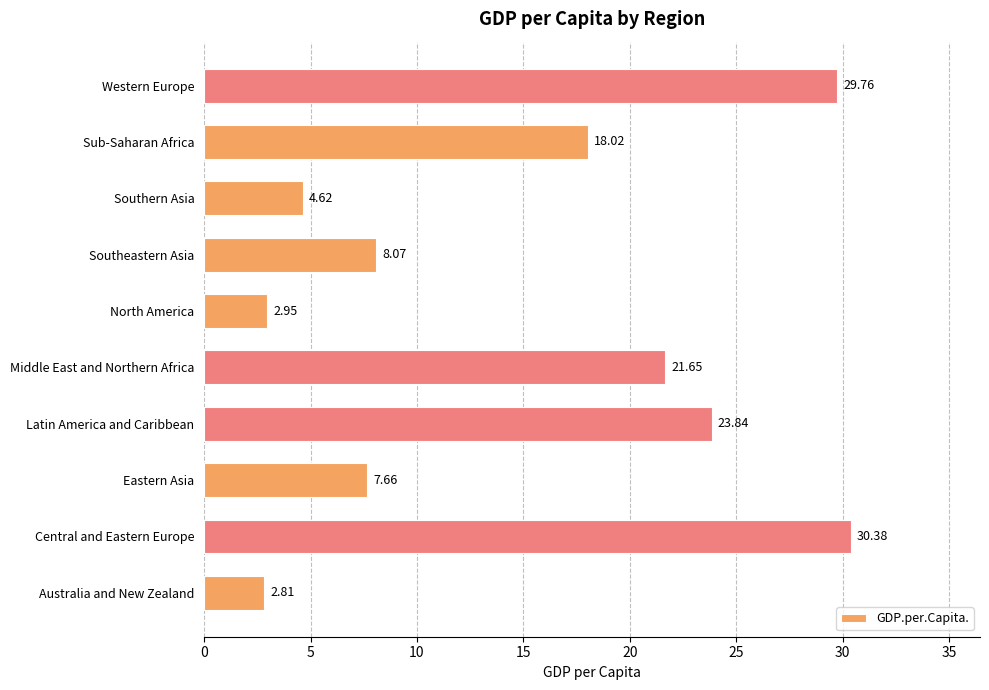

What is the greatest value displayed?

30.4